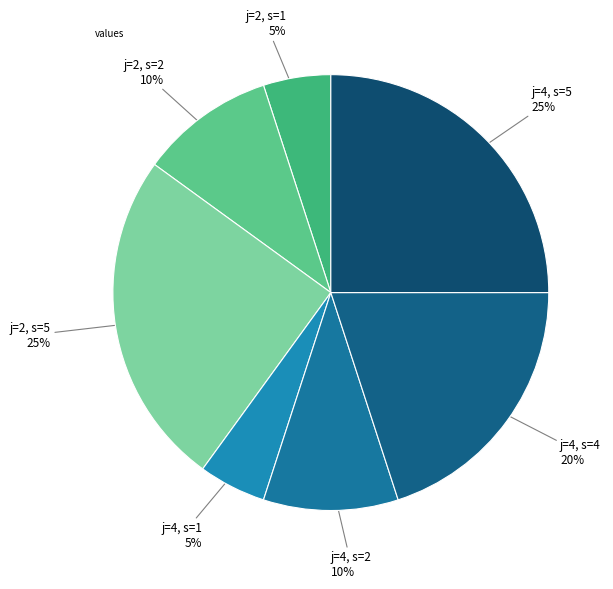

Rank the categories by value from highest to lowest.

j=2, s=5, j=4, s=5, j=4, s=4, j=2, s=2, j=4, s=2, j=2, s=1, j=4, s=1